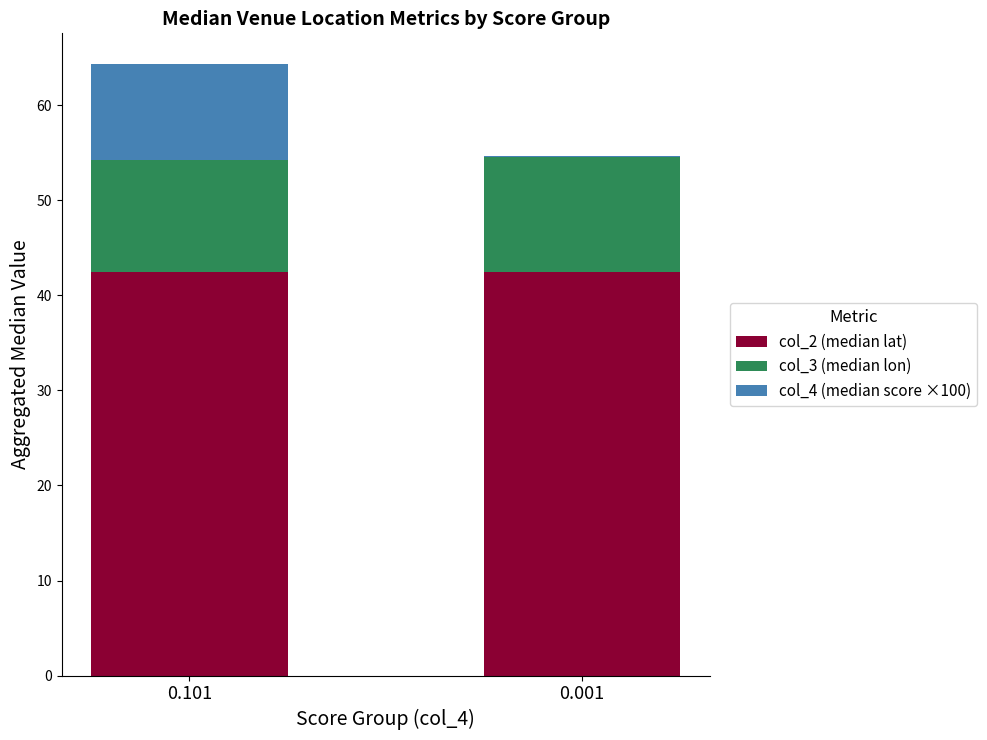

What is the maximum value for col_2 (median lat)?

42.4